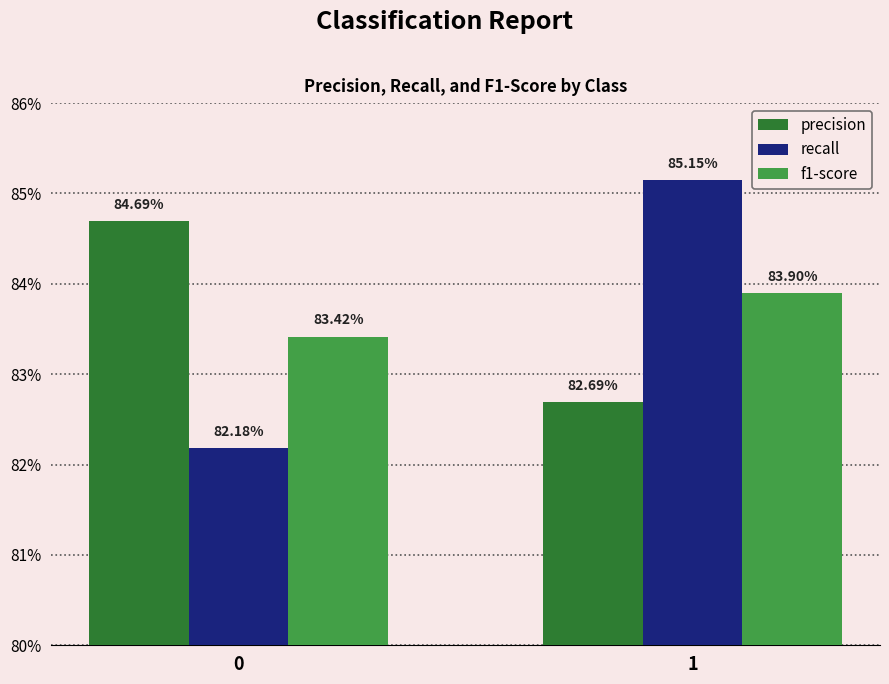

At which category is the sum across all series the highest?

1